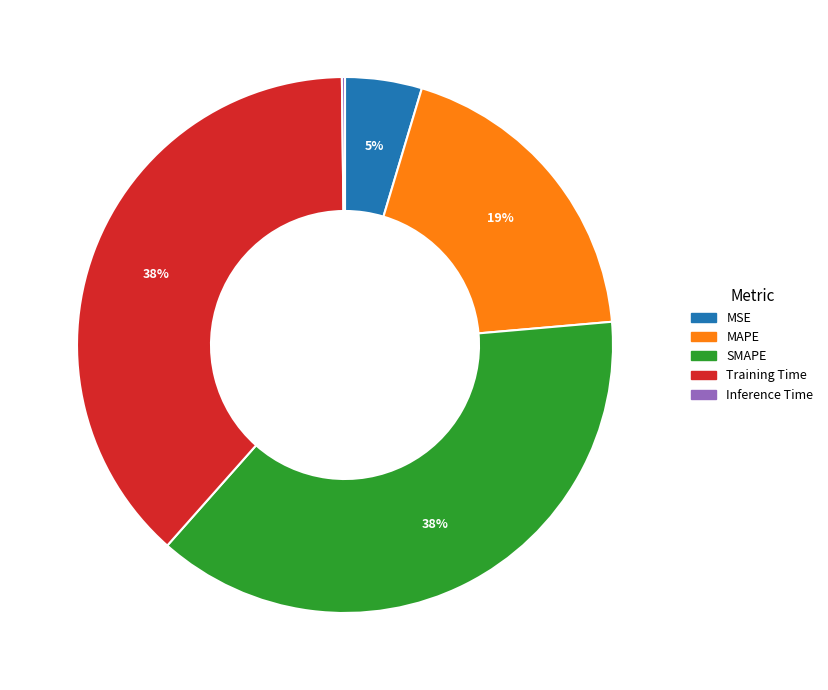

To the nearest percent, what portion does MAPE represent?

19%